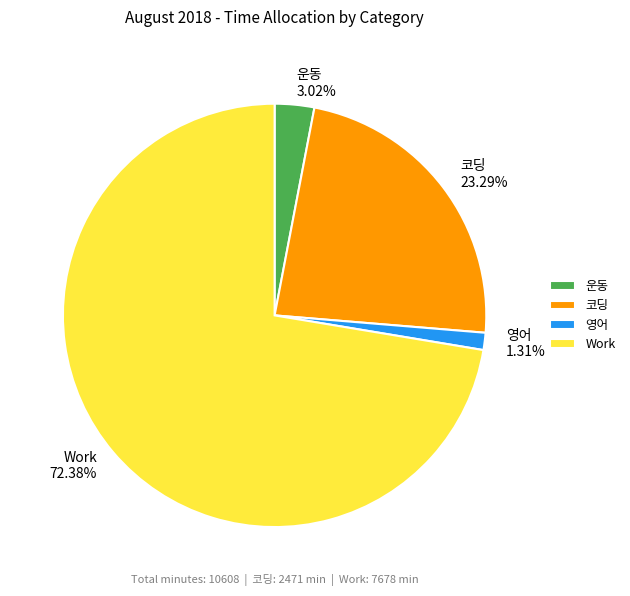

Is it true that 영어 is 15% of the pie?

False